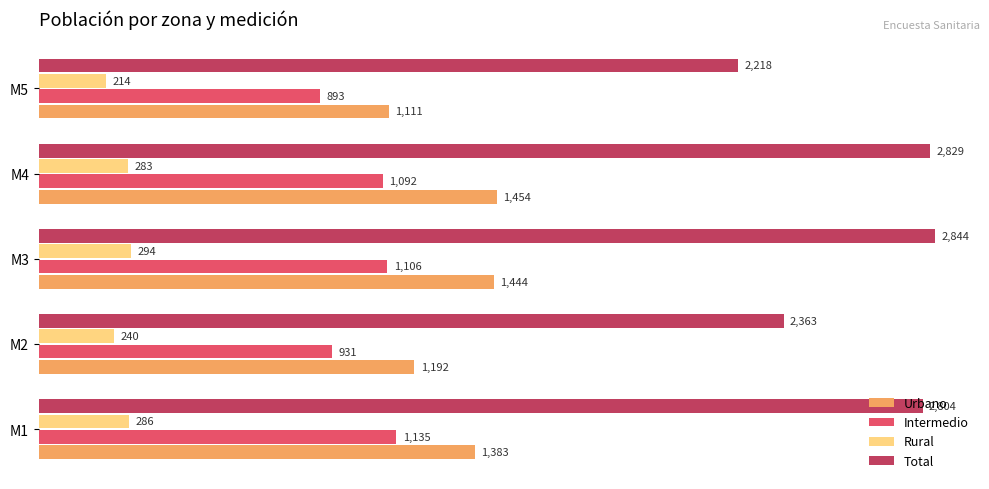

True or false: Total has a value of 1087 at M1.

False